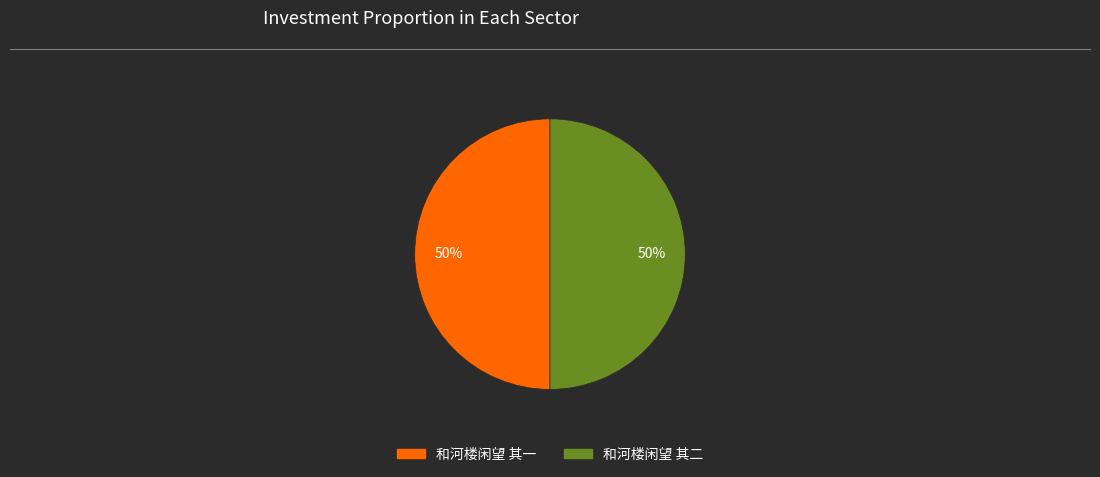

True or false: 和河楼闲望 其二 accounts for 39% of the total.

False